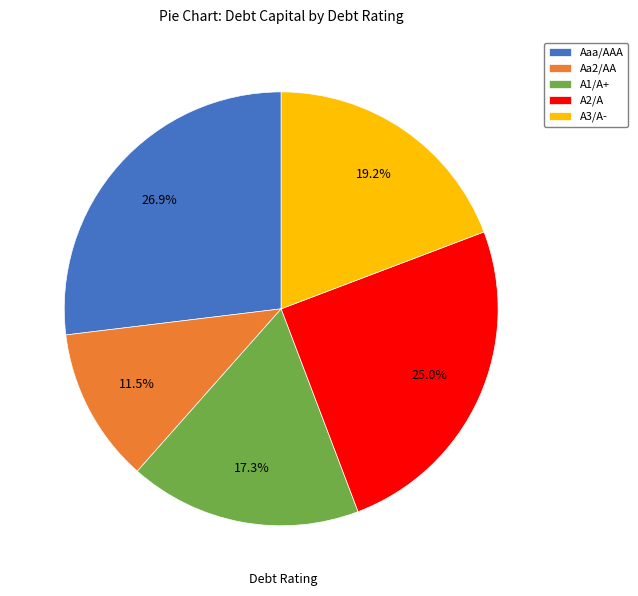

Which category has the biggest portion of the pie?

Aaa/AAA